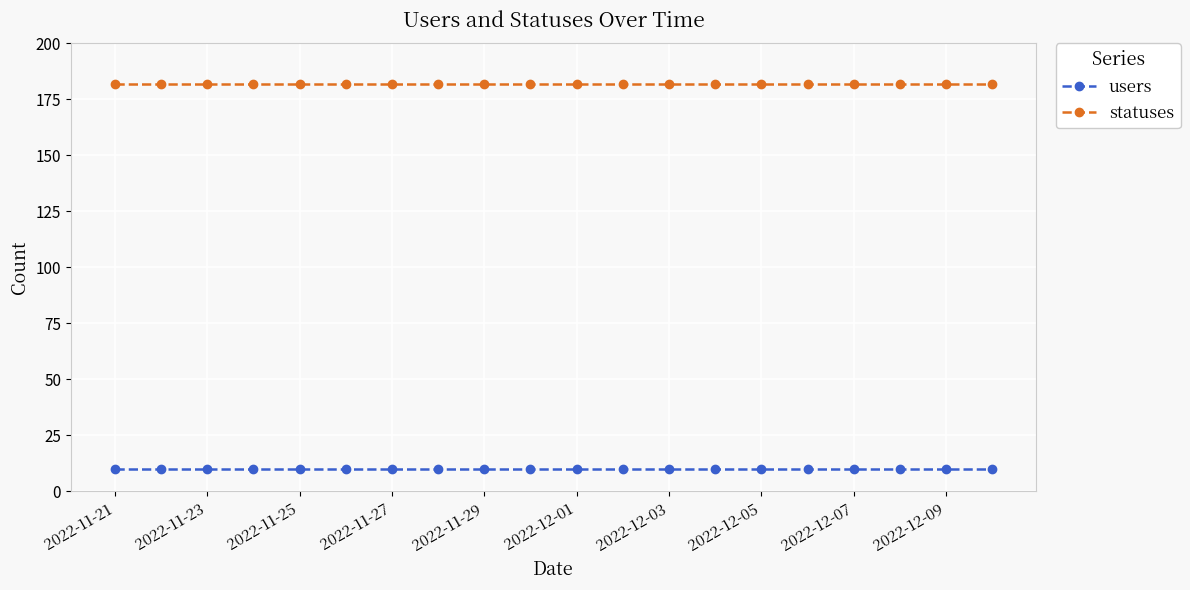

What is the maximum value for users?

10